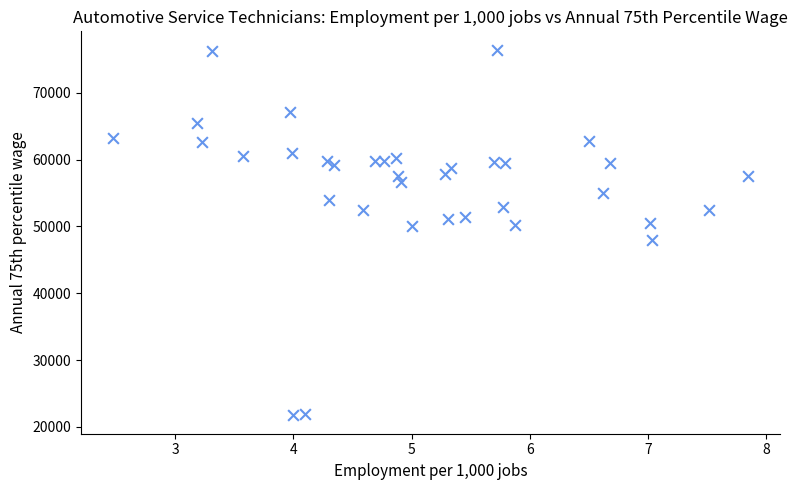

What is the range of Y values (max minus min)?

54740